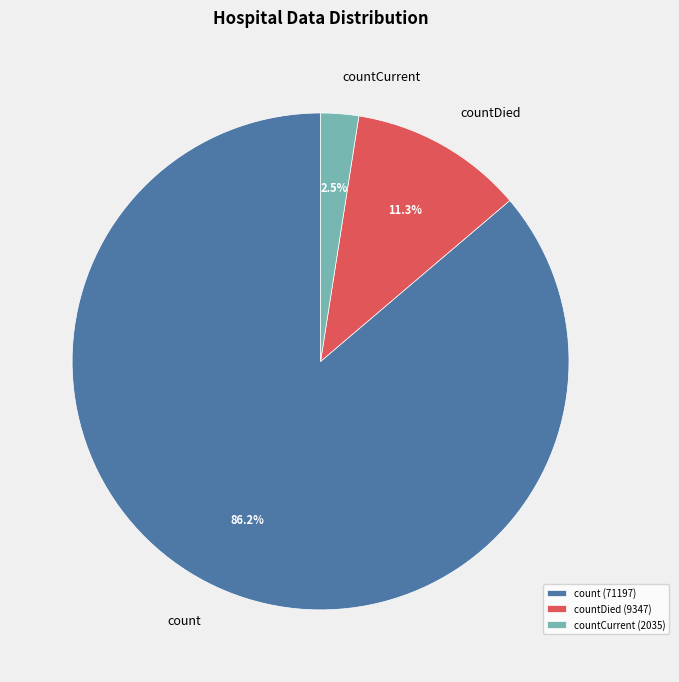

Does any single category account for the majority?

Yes